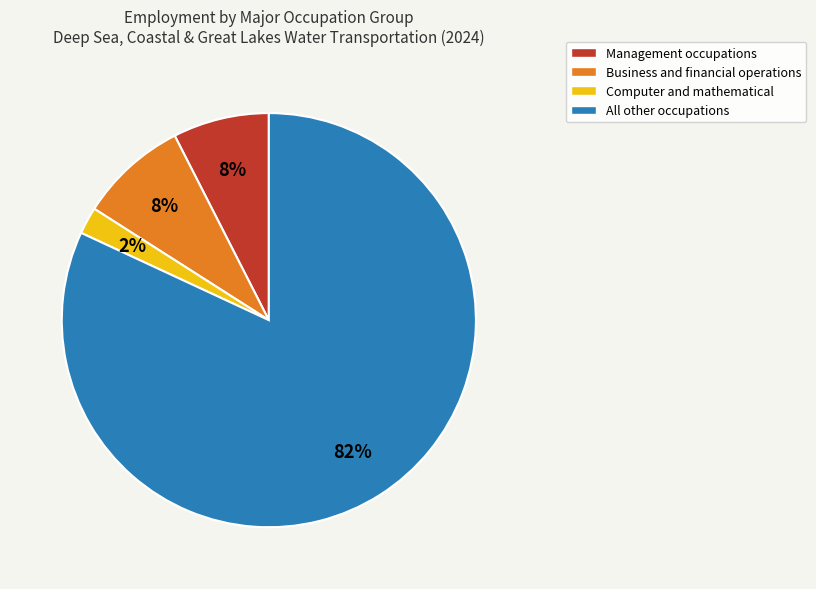

How many slices are in this pie chart?

4